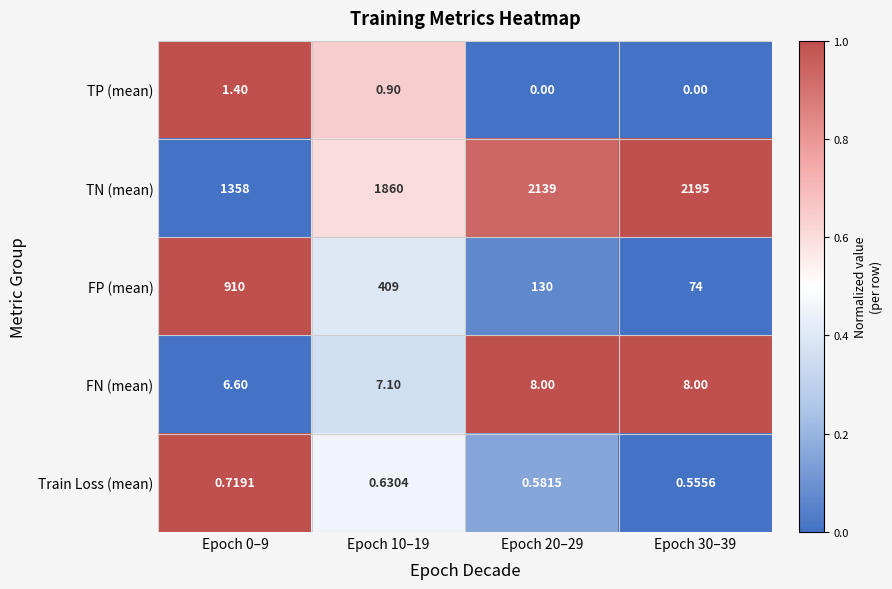

How many categories are shown in the chart?

4